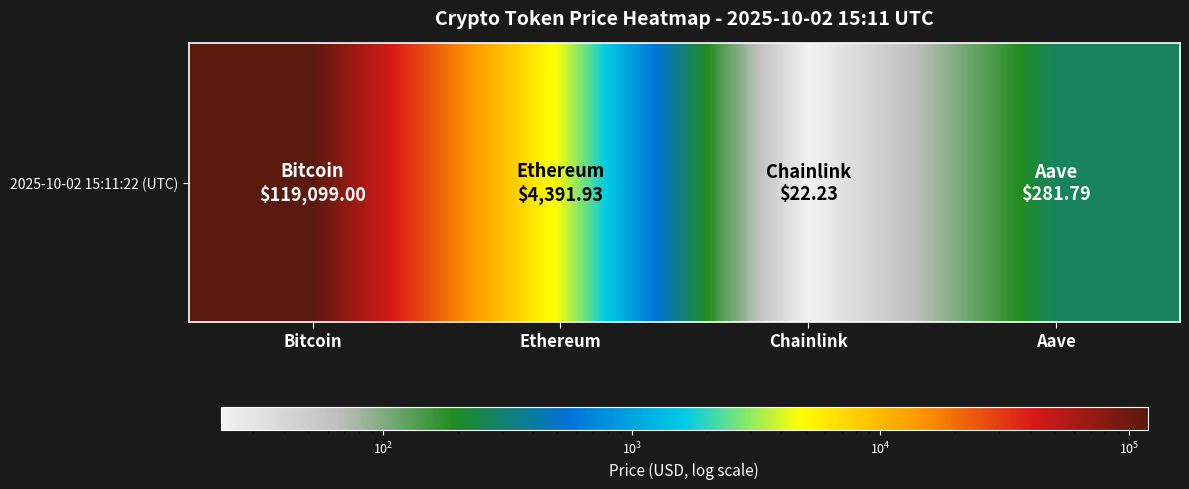

Rank the categories by value from highest to lowest.

Bitcoin, Ethereum, Aave, Chainlink